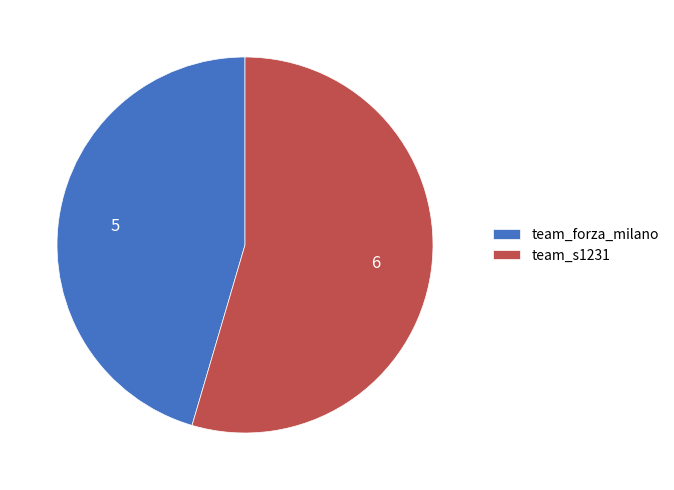

True or false: team_forza_milano accounts for 31% of the total.

False